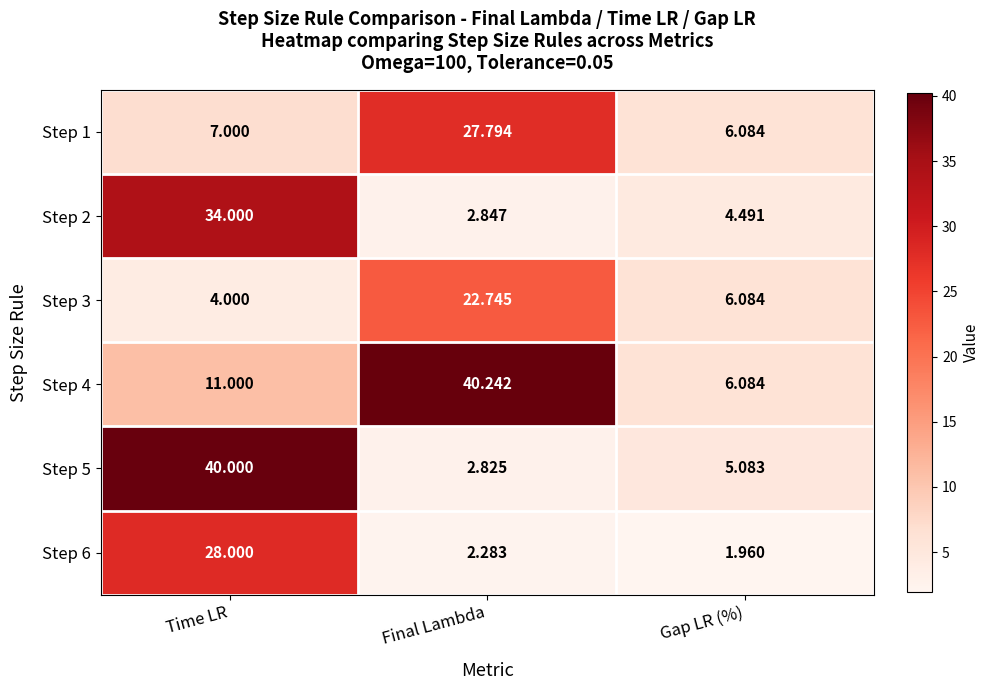

At which category is the sum across all series the highest?

Time LR